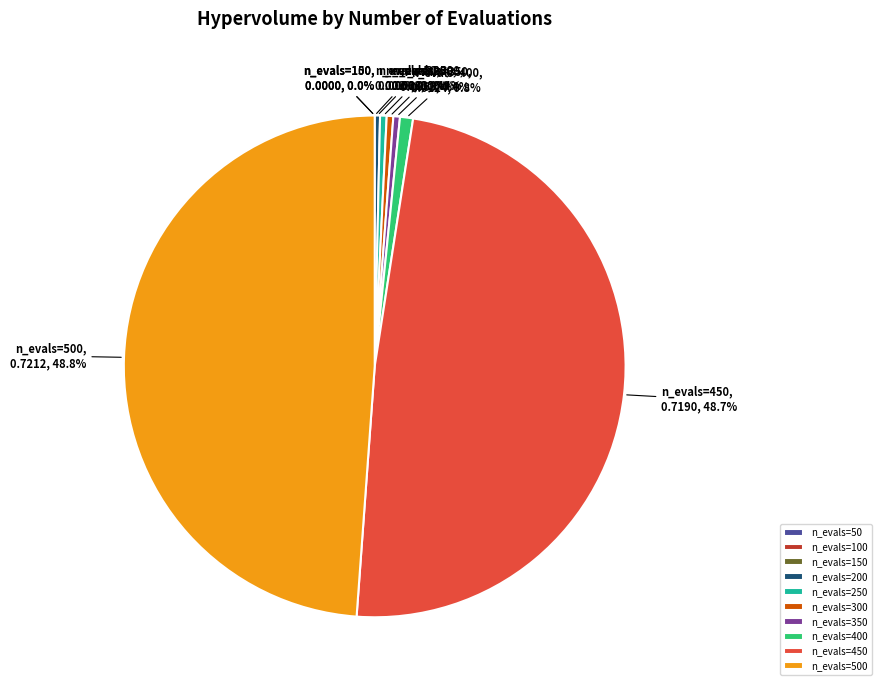

To the nearest percent, what is the average slice percentage?

10%